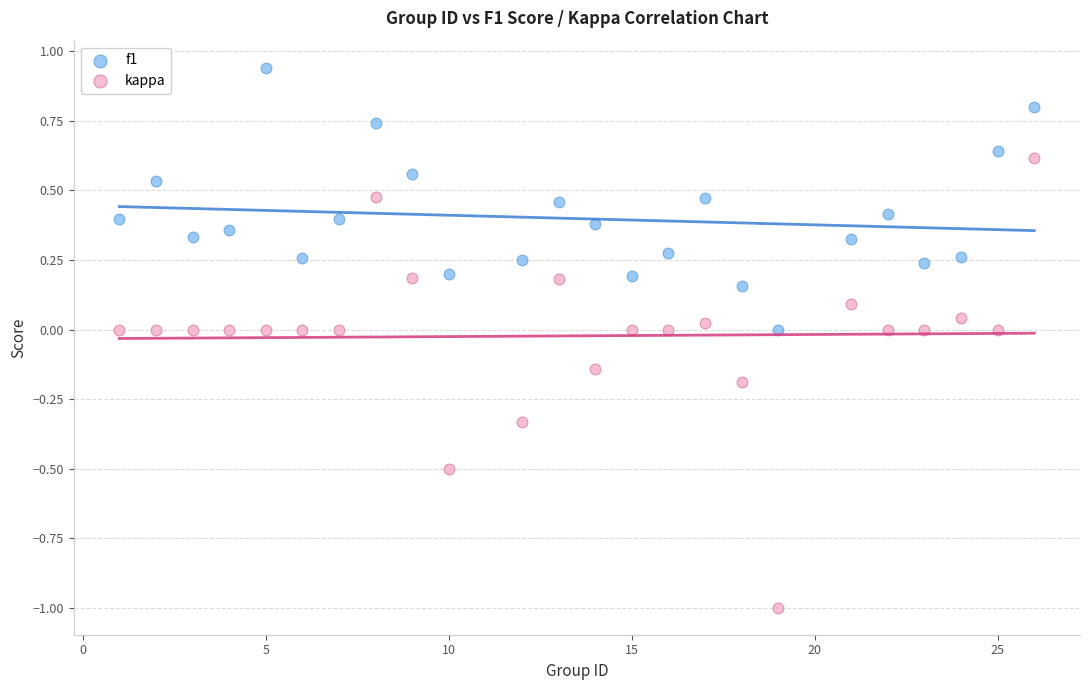

Which series reaches the maximum Y coordinate?

f1